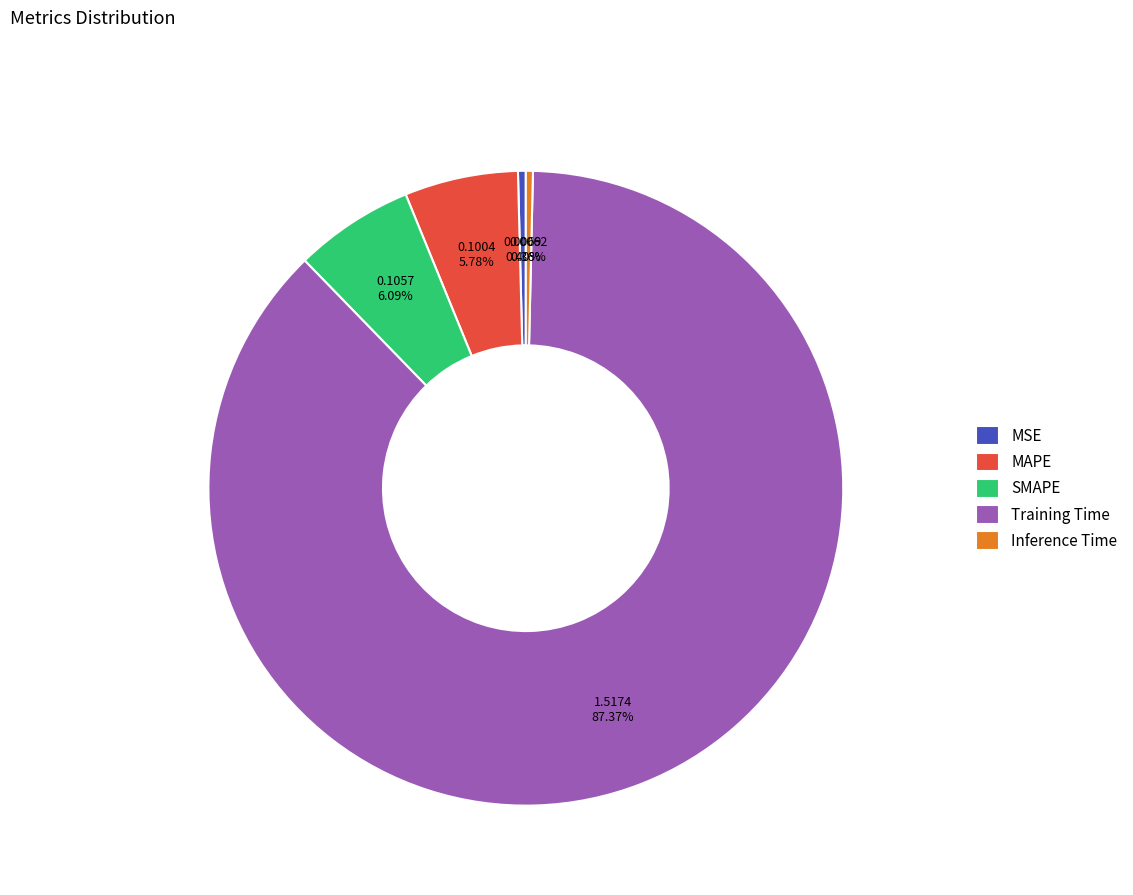

Is Inference Time the majority of the pie?

No